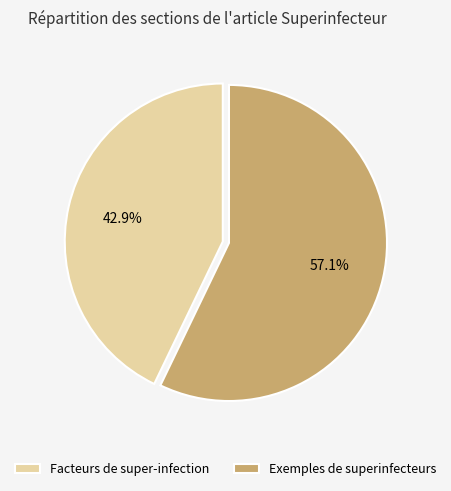

Combined, what portion of the pie is Facteurs de super-infection and Exemples de superinfecteurs?

100.0%